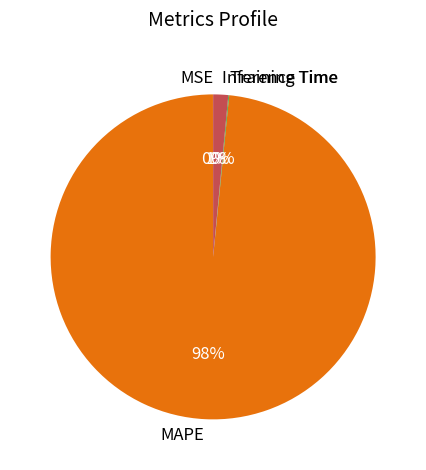

To the nearest percent, what portion does Inference Time represent?

1%